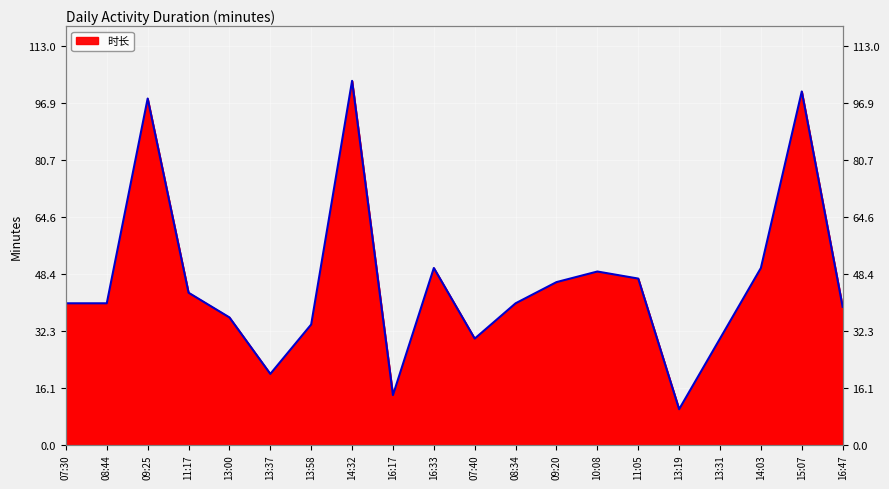

At which category does the data reach its first local peak?

09:25